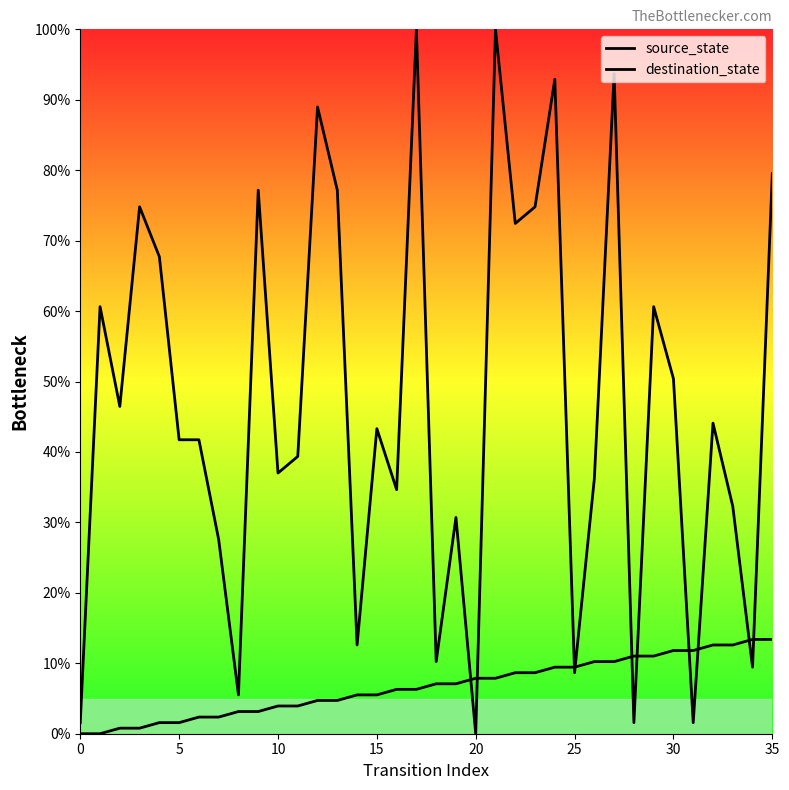

How many lines are shown in the chart?

2